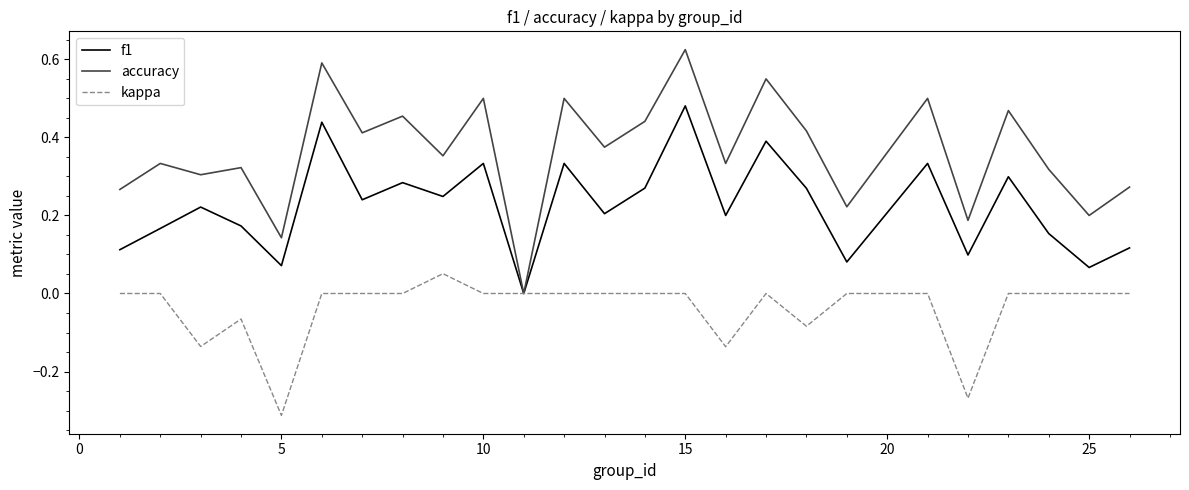

List the series in order of their overall mean, highest first.

accuracy, f1, kappa